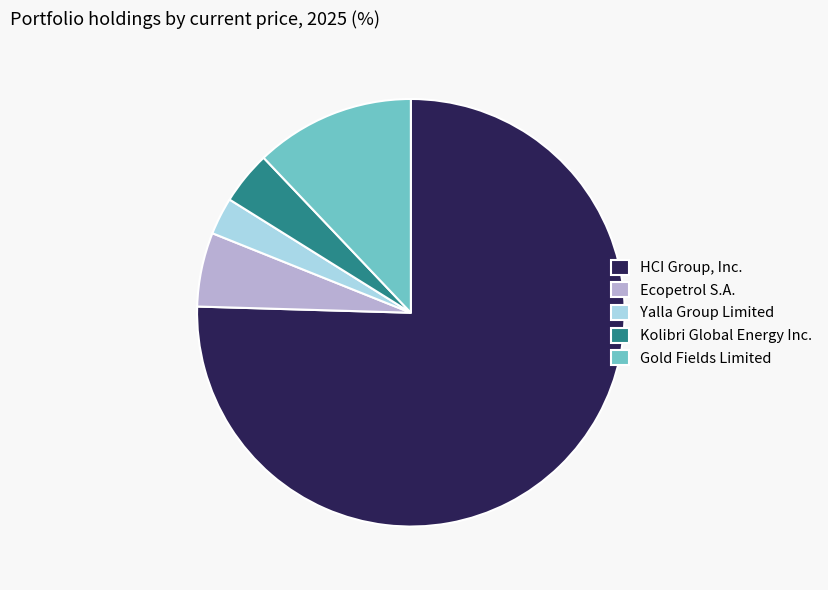

Combined, do Gold Fields Limited and Ecopetrol S.A. account for over 50%?

No